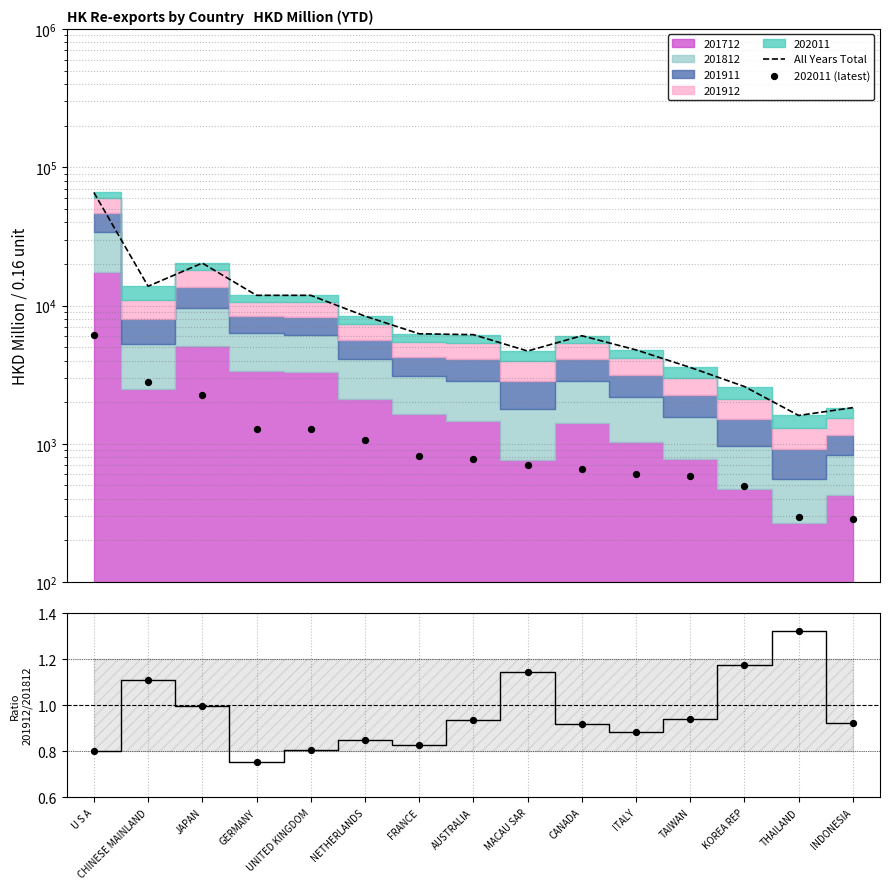

At how many categories does at least one series exceed 33472?

1